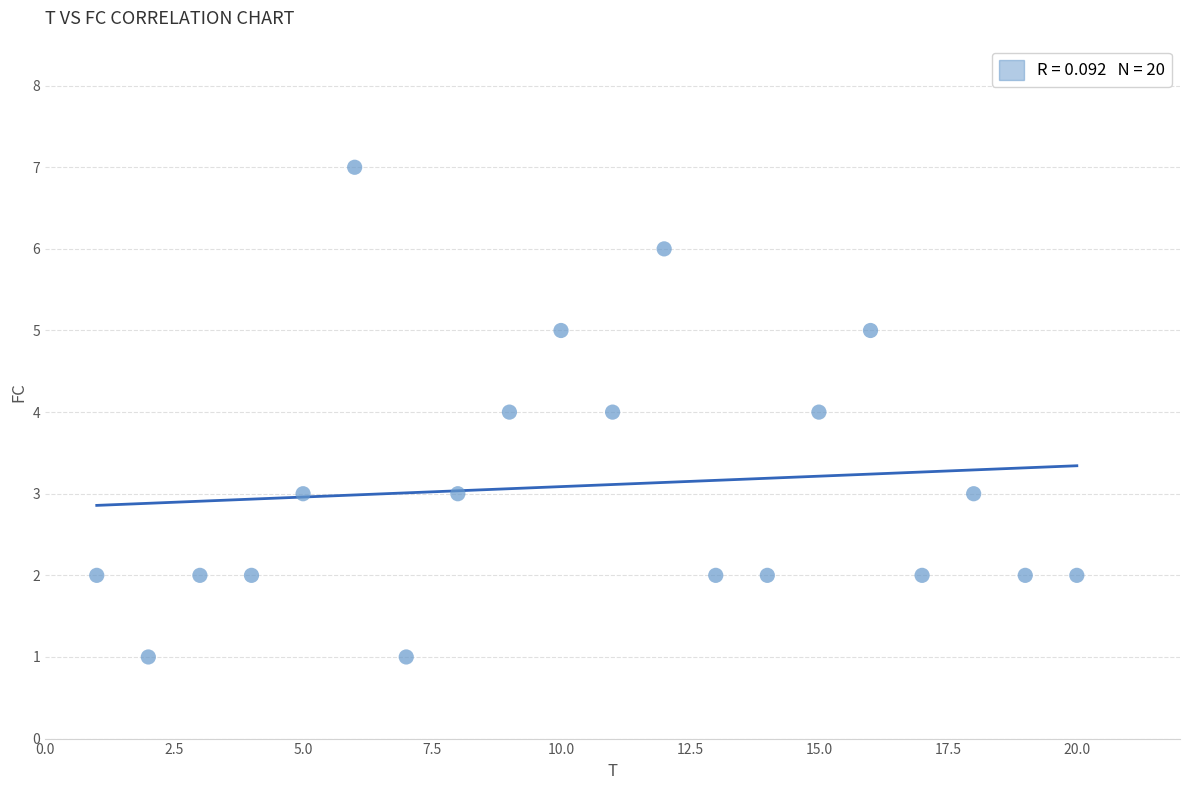

What is the range of X values (max minus min)?

19